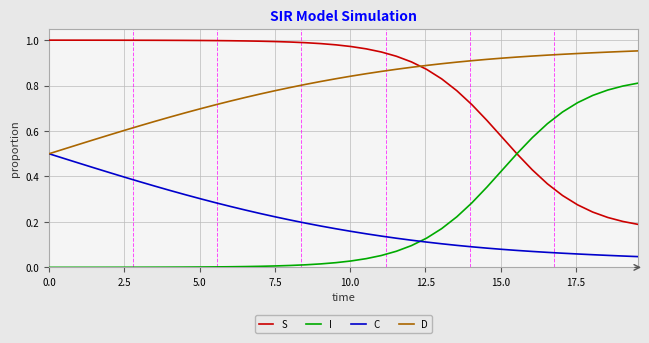

What are all the series names shown in the legend?

S, I, C, D